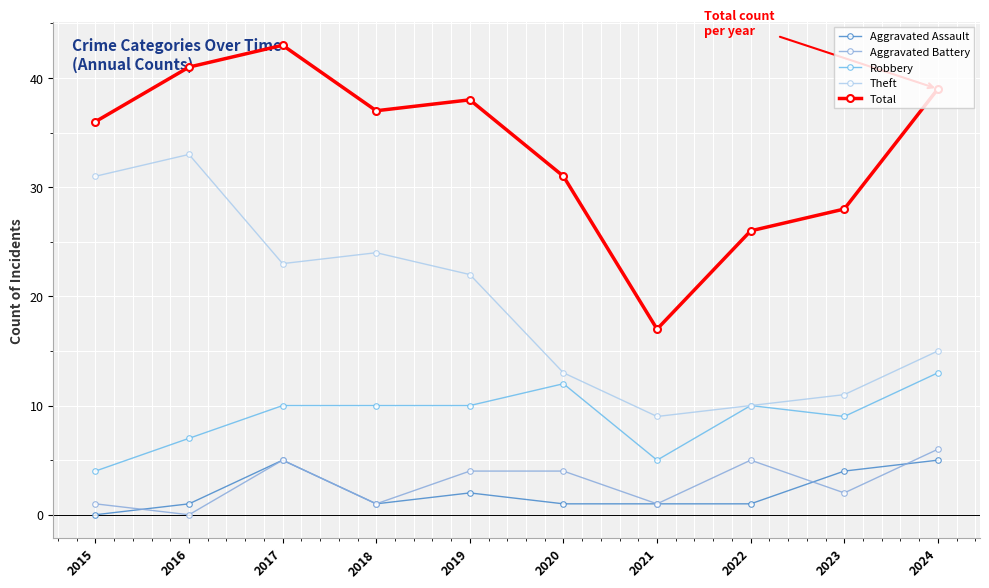

What is the value of the Theft point at the 10th from the left?

15